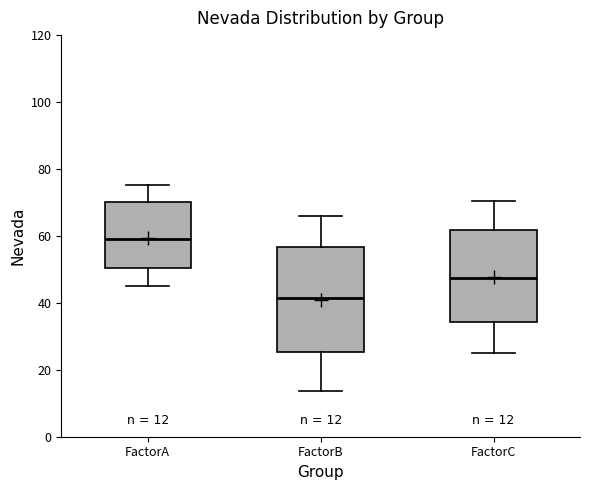

Which box is the tallest, from its lower edge to its upper edge?

FactorB